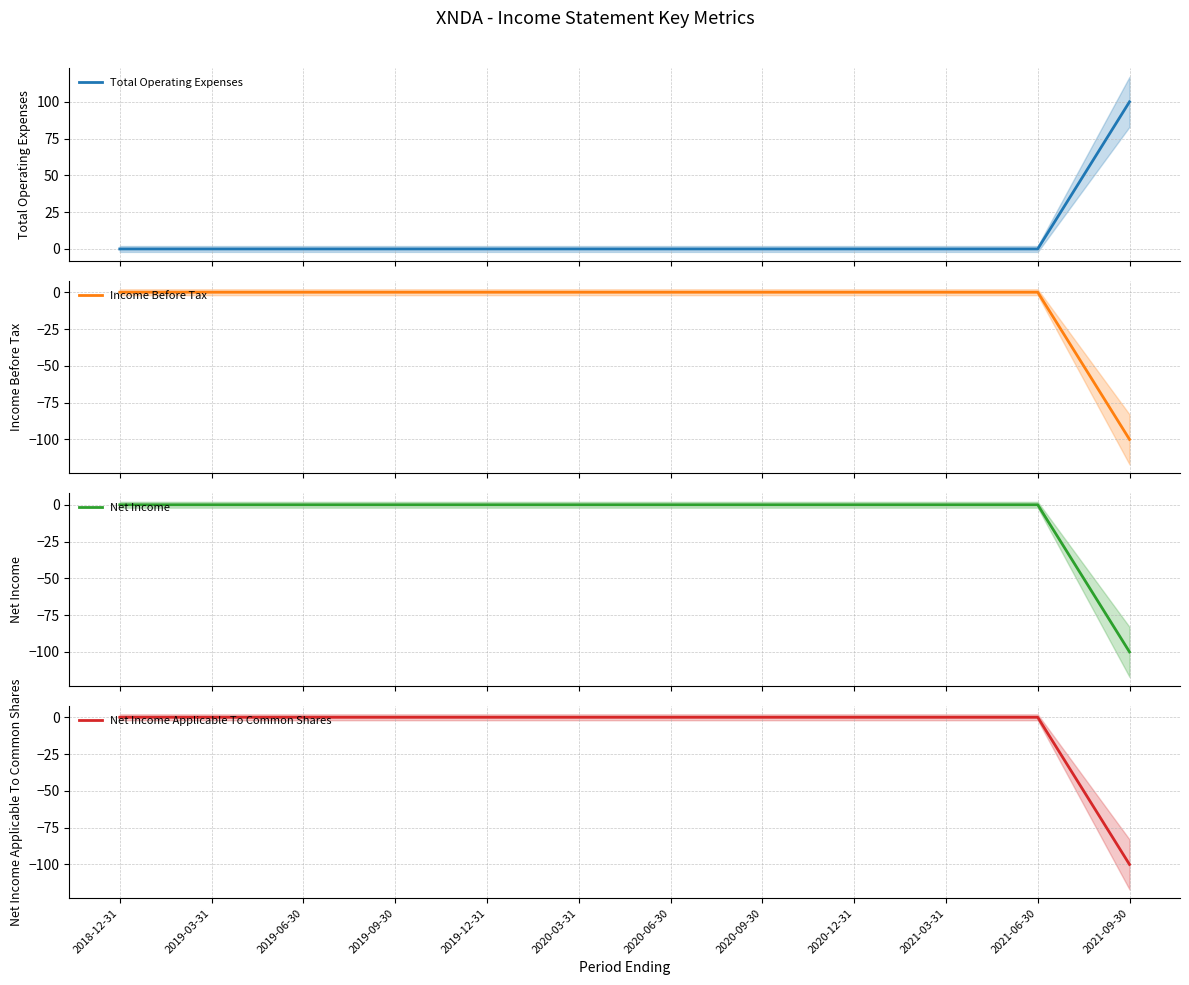

Does the chart have visible grid lines?

Yes